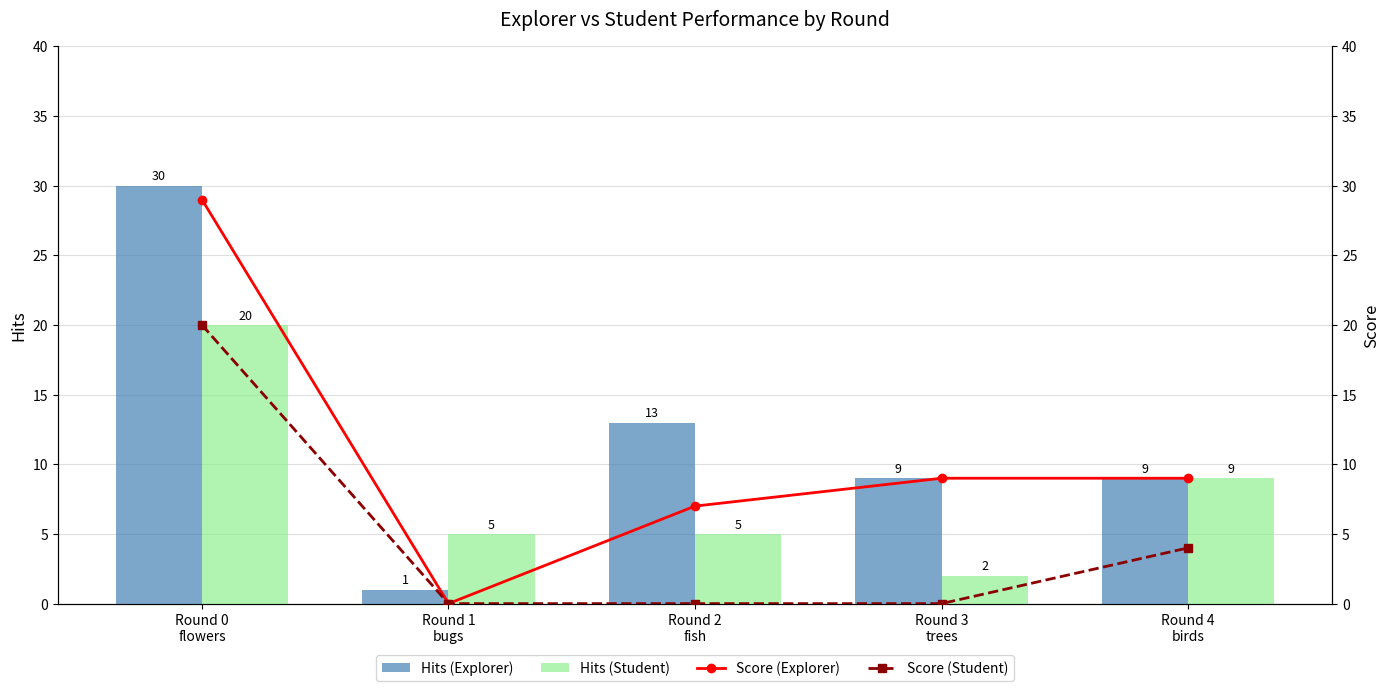

Reading left to right, what are all the values shown in this chart?

Hits (Explorer): Round 0
flowers=30	Round 1
bugs=1	Round 2
fish=13	Round 3
trees=9	Round 4
birds=9
Hits (Student): Round 0
flowers=20	Round 1
bugs=5	Round 2
fish=5	Round 3
trees=2	Round 4
birds=9
Score (Explorer): Round 0
flowers=29	Round 1
bugs=0	Round 2
fish=7	Round 3
trees=9	Round 4
birds=9
Score (Student): Round 0
flowers=20	Round 1
bugs=0	Round 2
fish=0	Round 3
trees=0	Round 4
birds=4